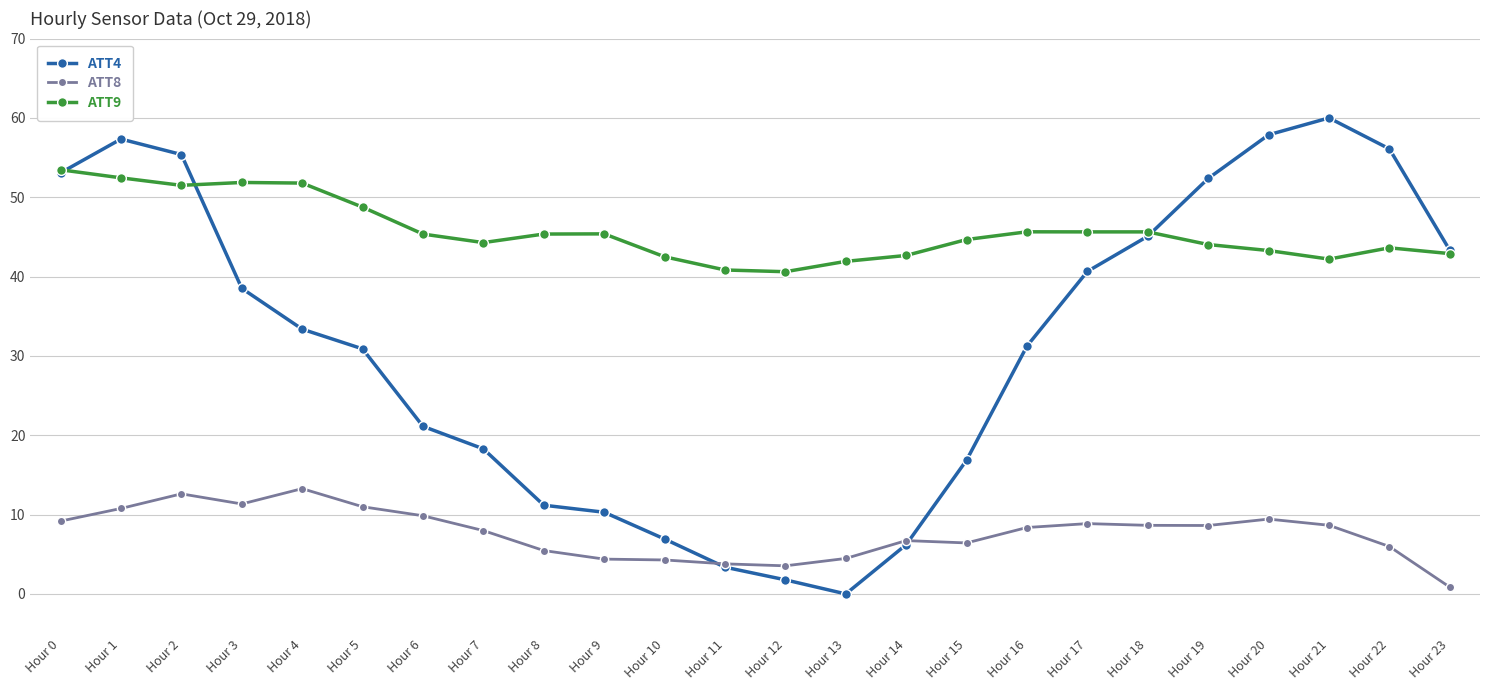

How many interior local valleys does the ATT4 series have?

1